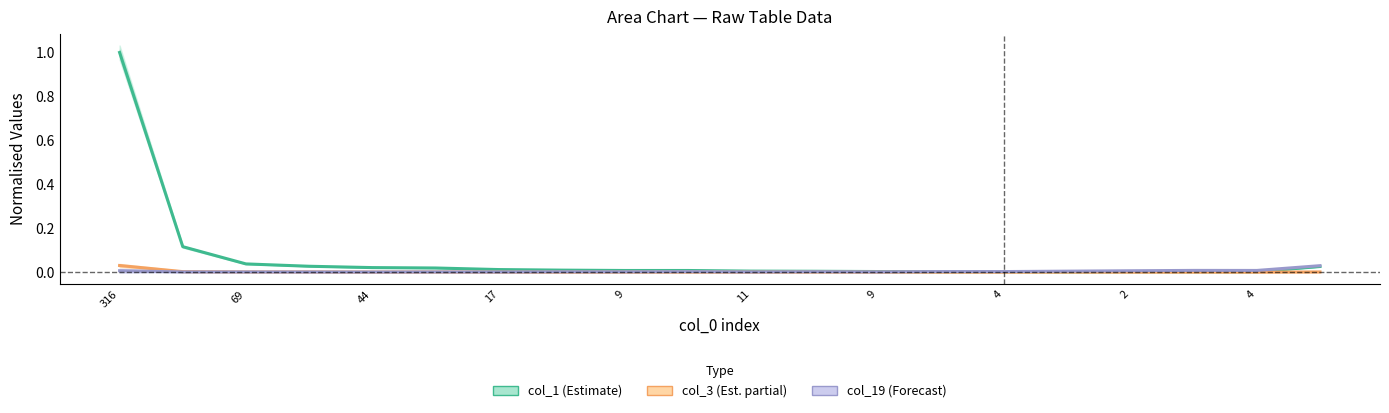

True or false: col_3 (Estimate based on partial data) and col_1 (Estimate) intersect in this chart.

False